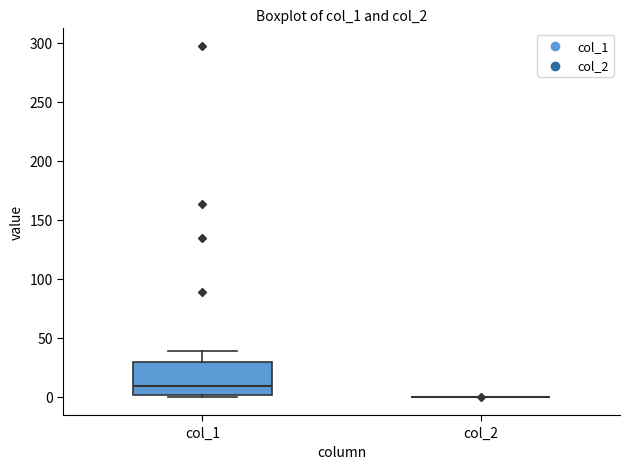

Reading left to right, transcribe this box plot: for each box, give where its median line is, the range the box spans, and where its two whiskers end, as read against the y-axis. The values are not printed on the chart, so give them approximately, as read against the axis.

col_1: median 10, box 0 to 30, whiskers 0 (just below the box's lower edge) to 40
col_2: box collapsed to a line at 0, whiskers 0 to 0